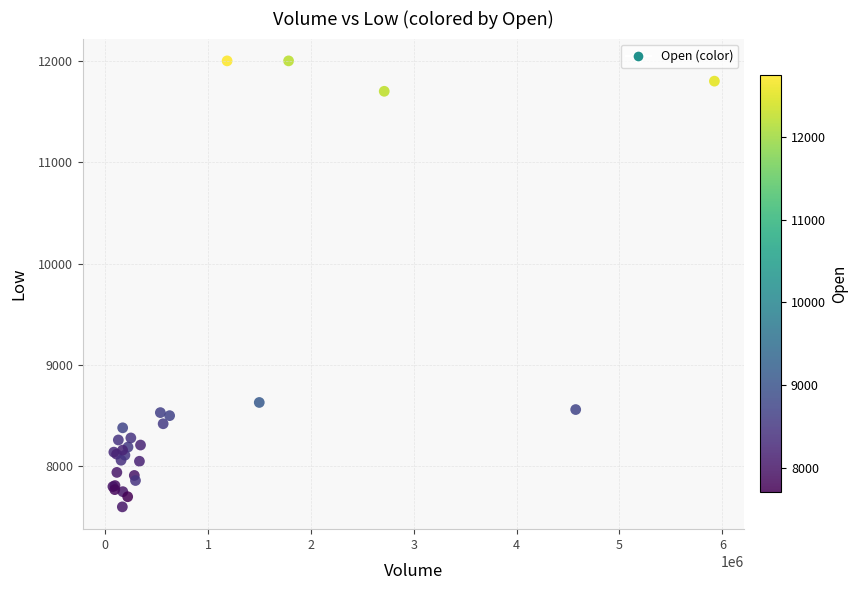

What Y value in the scatter plot is closest to 9800?

8630